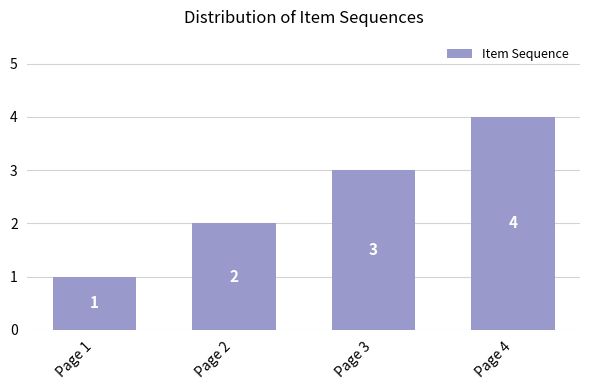

Which label corresponds to the smallest value in the chart?

Page 1